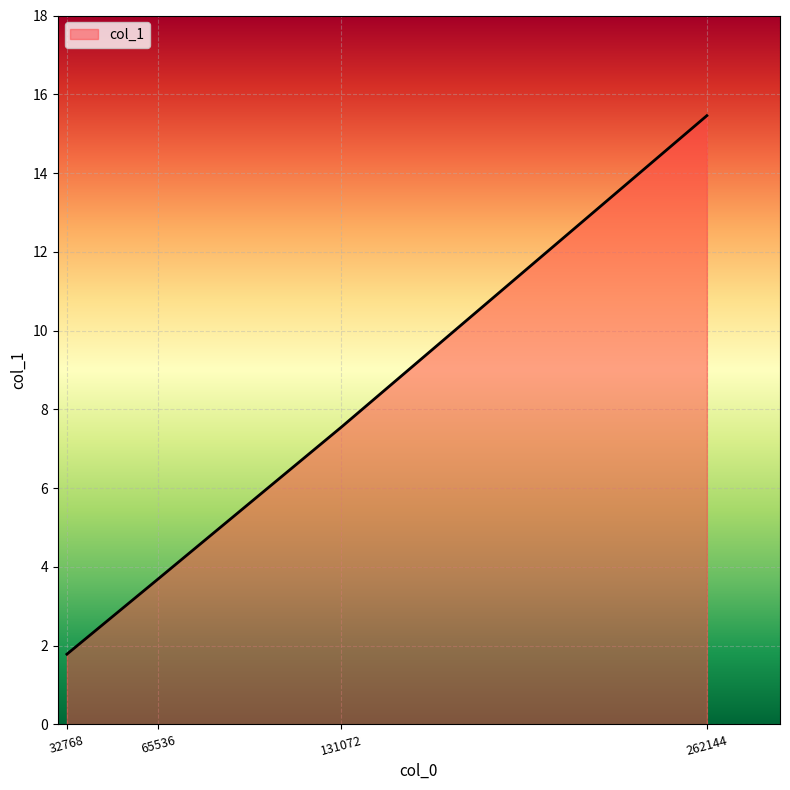

Which category has the highest value across all series?

262144